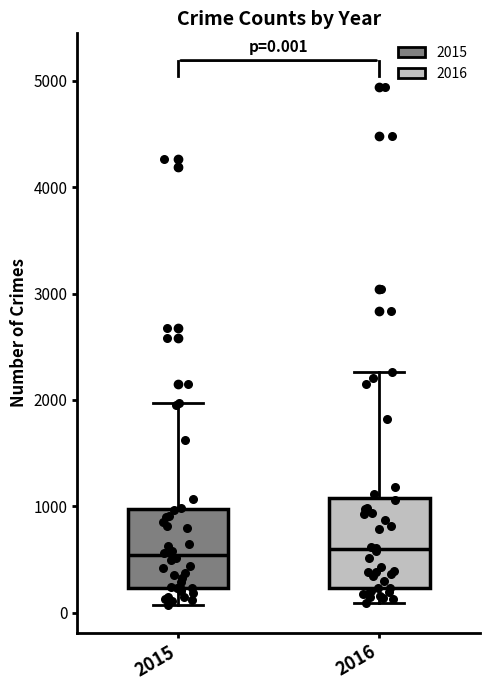

Which box is the tallest, from its lower edge to its upper edge?

2016